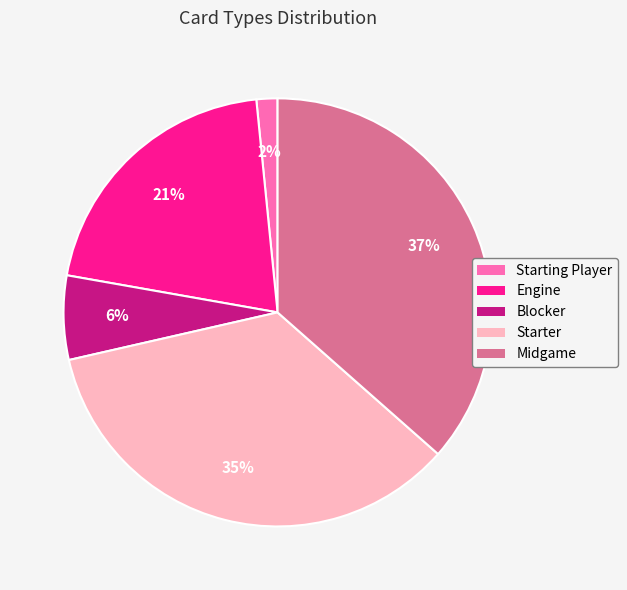

To the nearest percent, what is the difference between the largest and smallest slice percentages?

35%